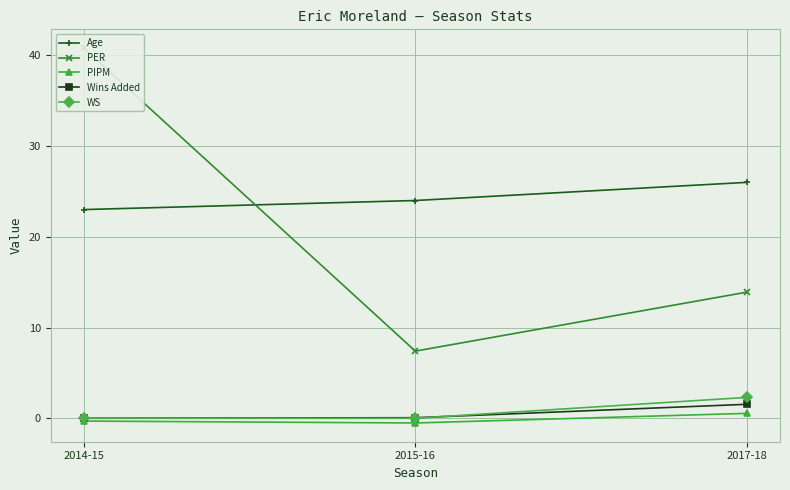

What is the label of the 1st point from the left?

2014-15